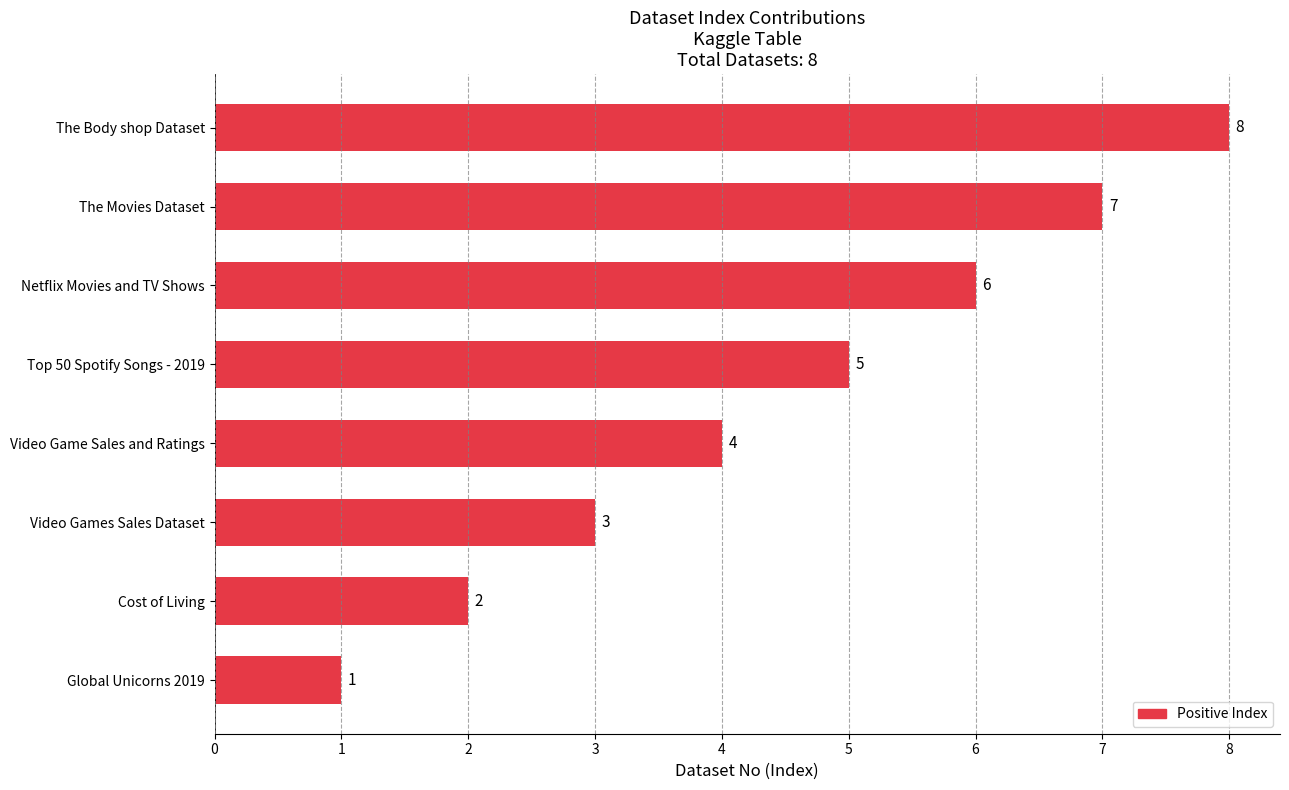

How many values are between 3 and 7?

5